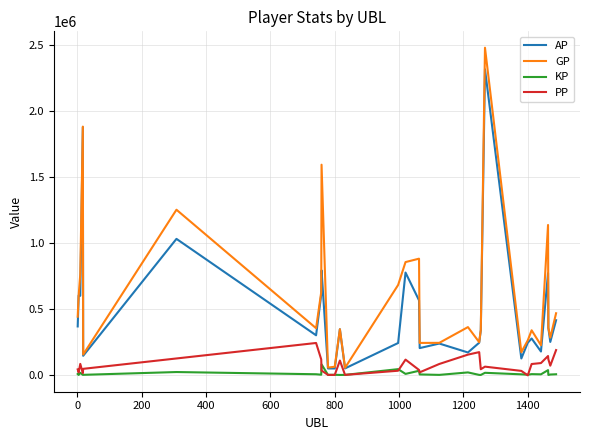

True or false: GP and PP cross at least once.

False